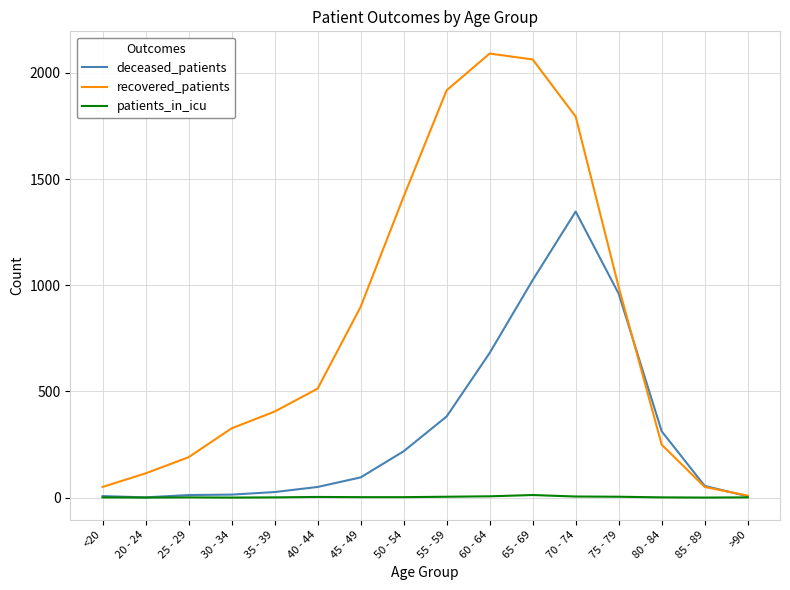

Which series has the largest range (max minus min)?

recovered_patients